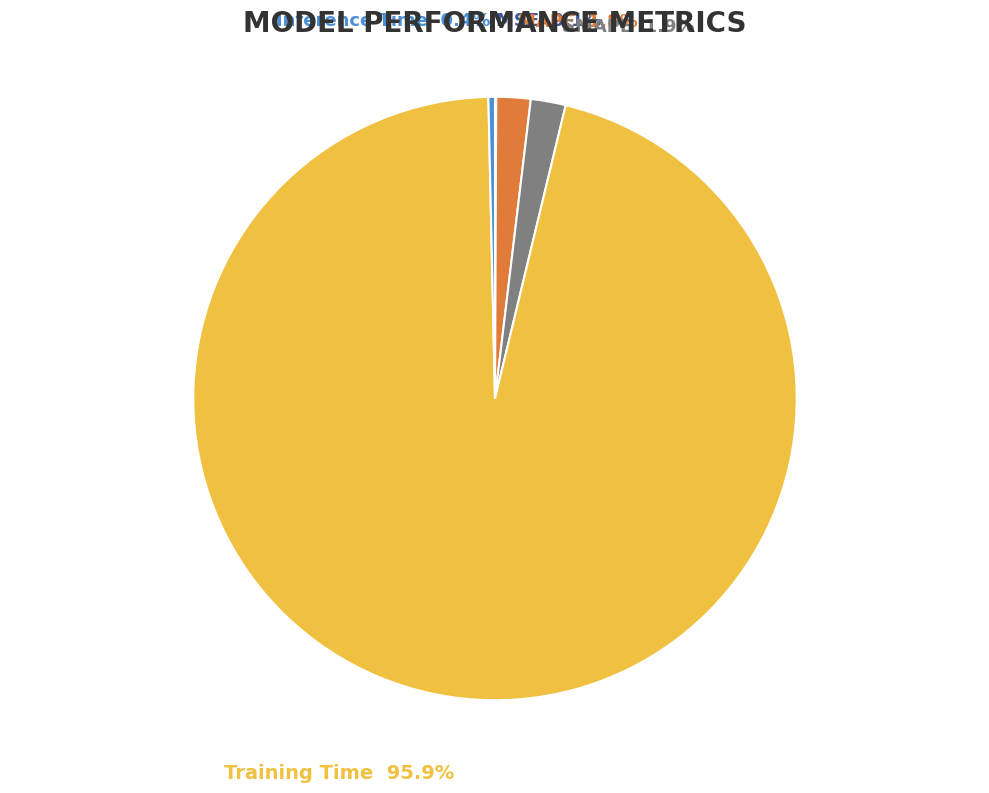

What is the largest slice in the pie chart?

Training Time